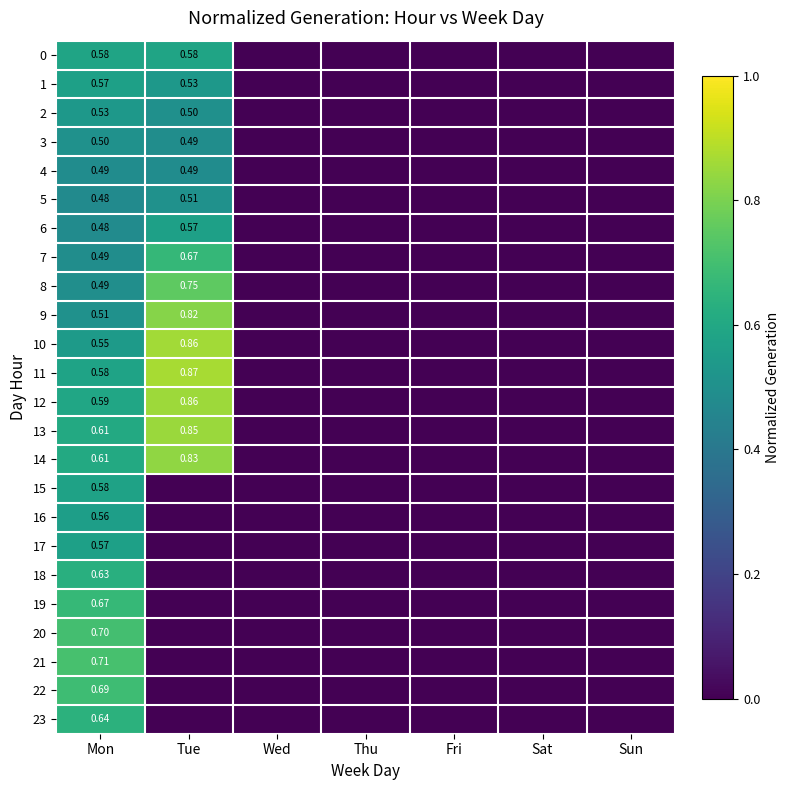

Which has a higher value, Wed or Sat?

Wed